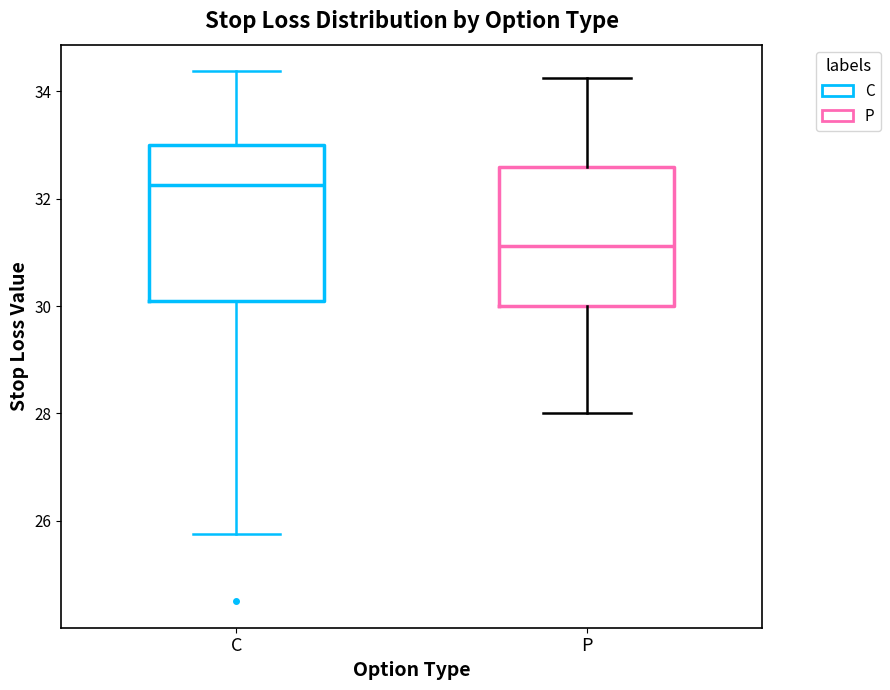

Reading left to right, transcribe this box plot: for each box, give where its median line is, the range the box spans, and where its two whiskers end, as read against the y-axis. The values are not printed on the chart, so give them approximately, as read against the axis.

C: median 32.2, box 30.0 to 33.0, whiskers 25.8 to 34.4
P: median 31.2, box 30.0 to 32.6, whiskers 28.0 to 34.2